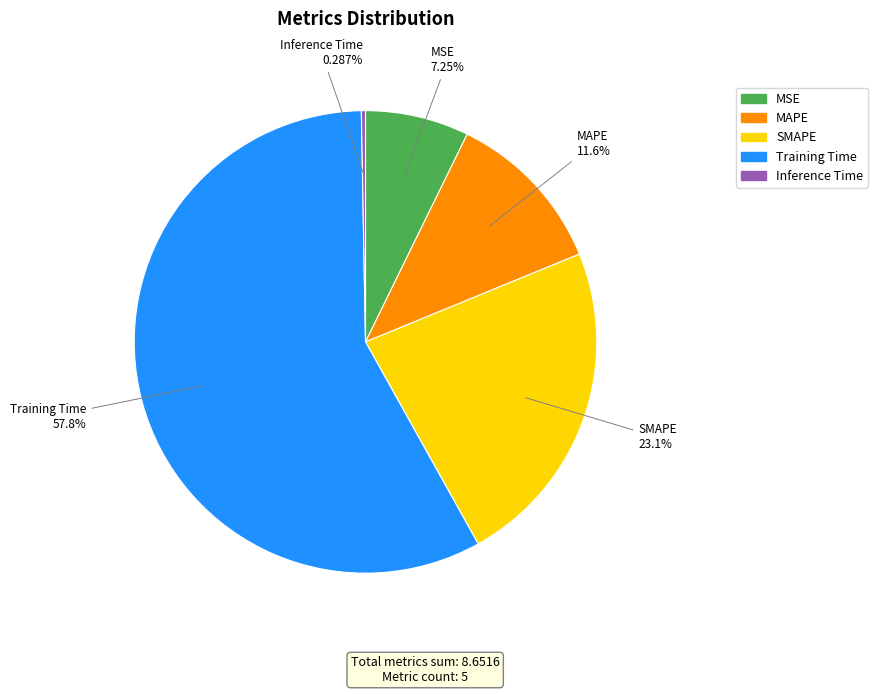

What portion of the pie excludes Training Time?

42.2%